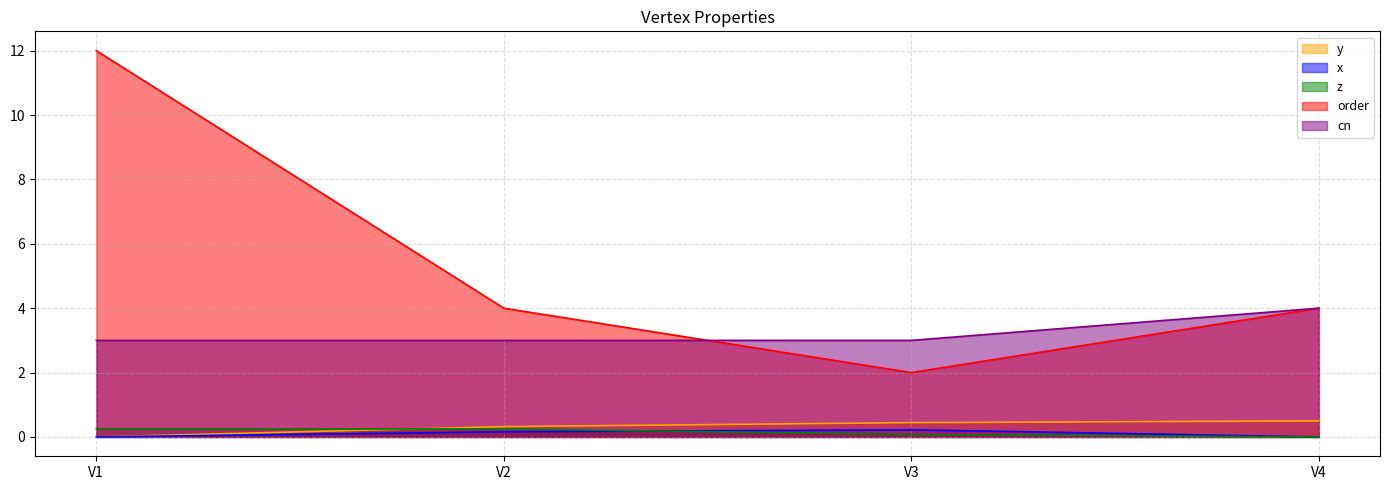

At which category is the sum across all series the highest?

V1